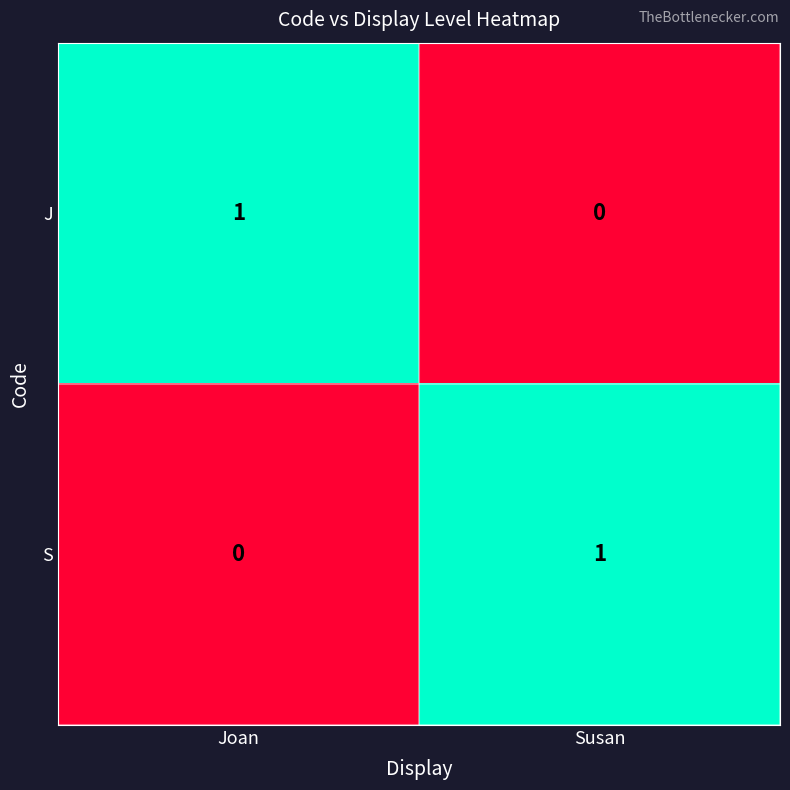

At which label does J reach its minimum?

Susan